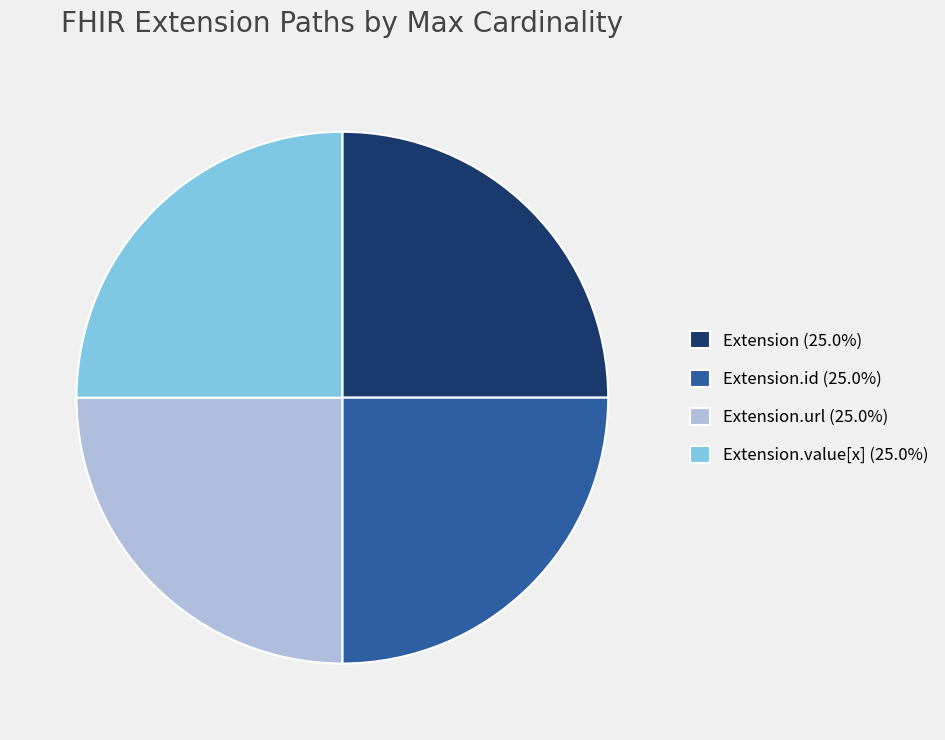

Does Extension.value[x] (25.0%) represent more than half of the total?

No